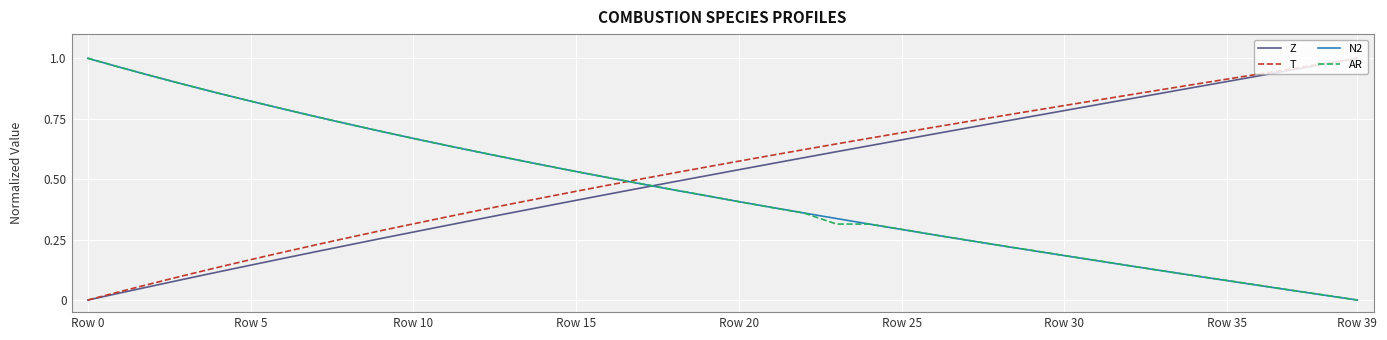

How many times do AR and Z cross each other?

1